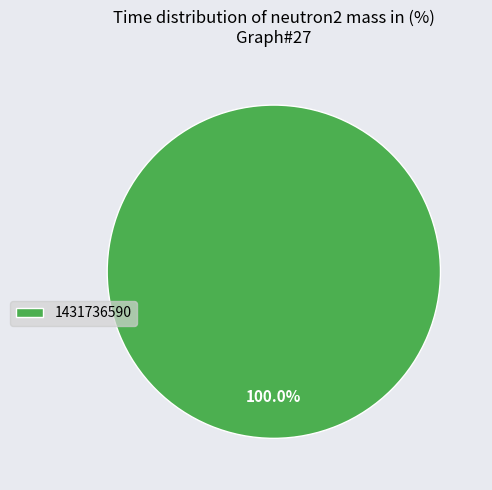

Rank the categories by value from lowest to highest.

1431736590